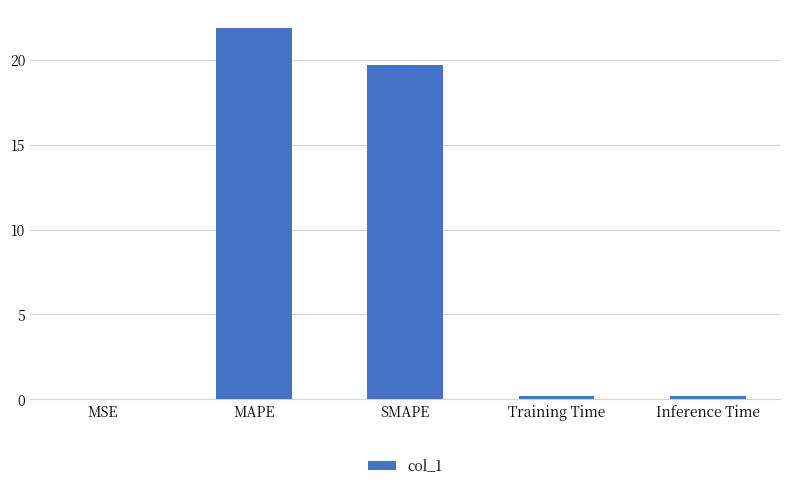

Are the bars grouped side by side (vs. stacked)?

No